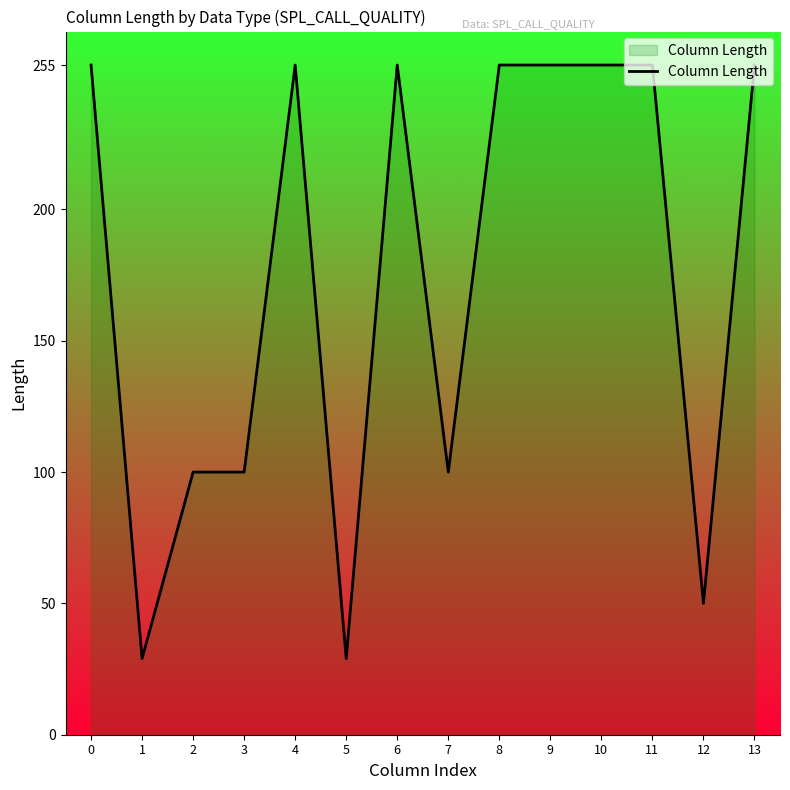

What is the difference between the maximum and second lowest values?

226